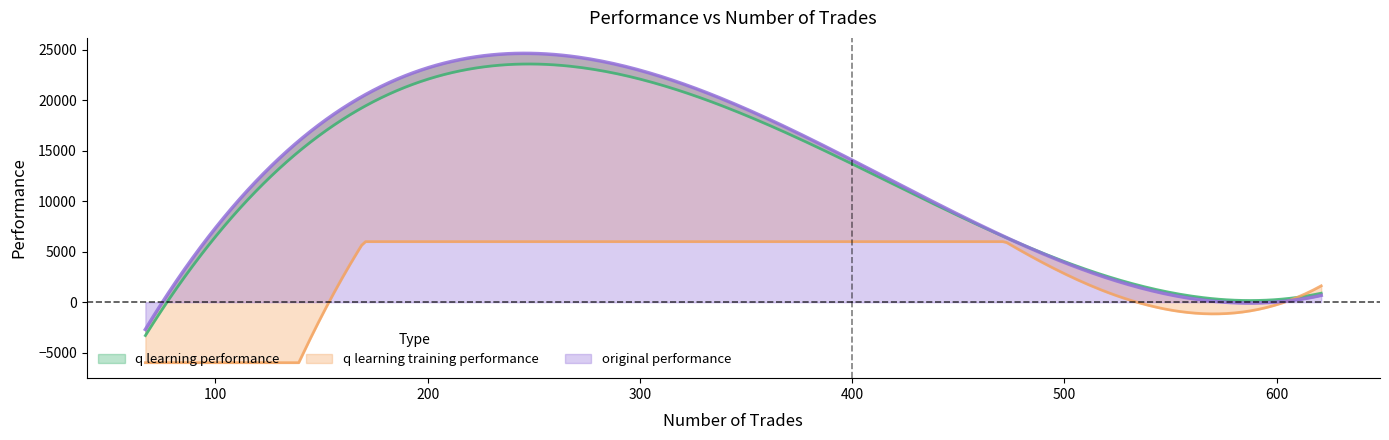

What are all the series names shown in the legend?

original performance, q learning performance, q learning training performance